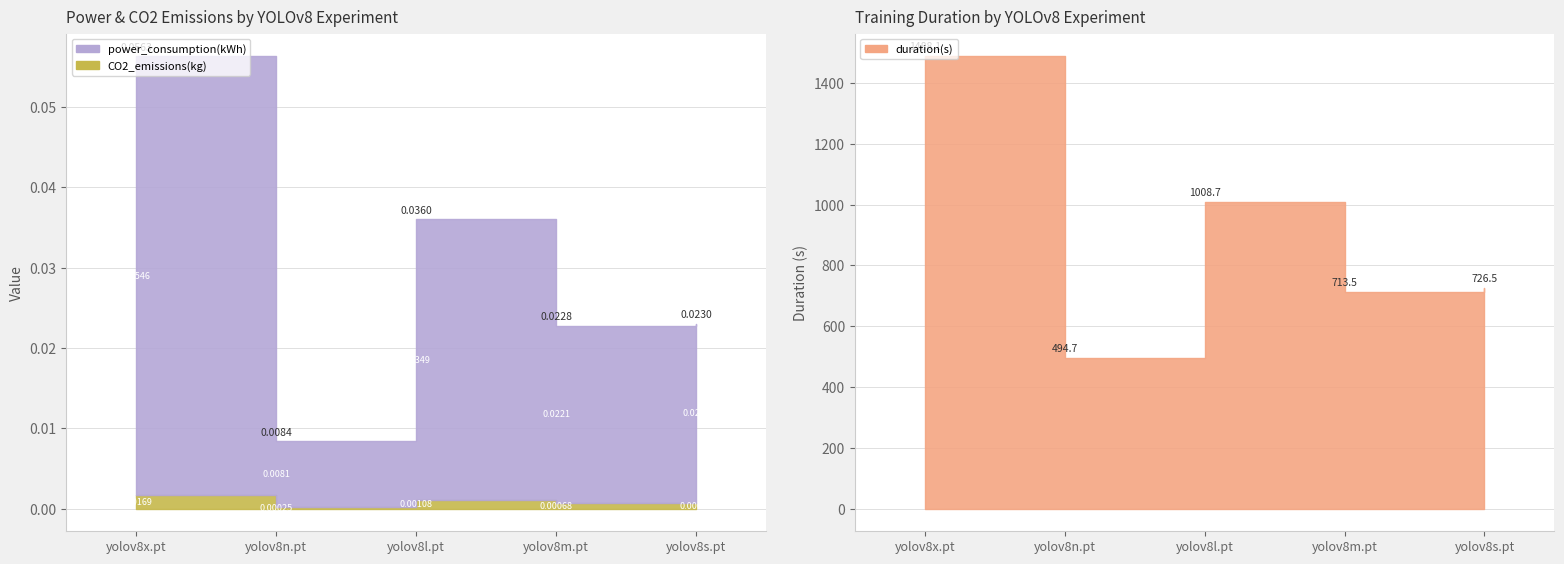

List the labels in order of duration(s) value, smallest first.

yolov8n.pt, yolov8m.pt, yolov8s.pt, yolov8l.pt, yolov8x.pt